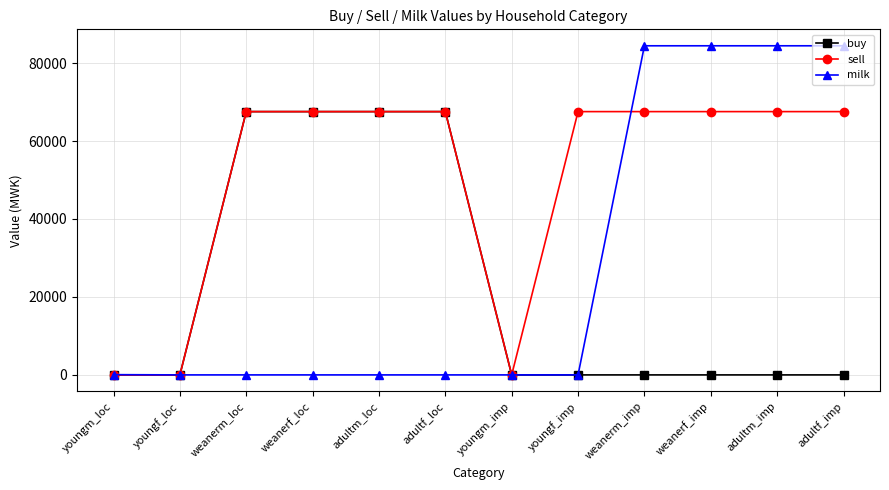

Which series has the widest spread of values?

milk